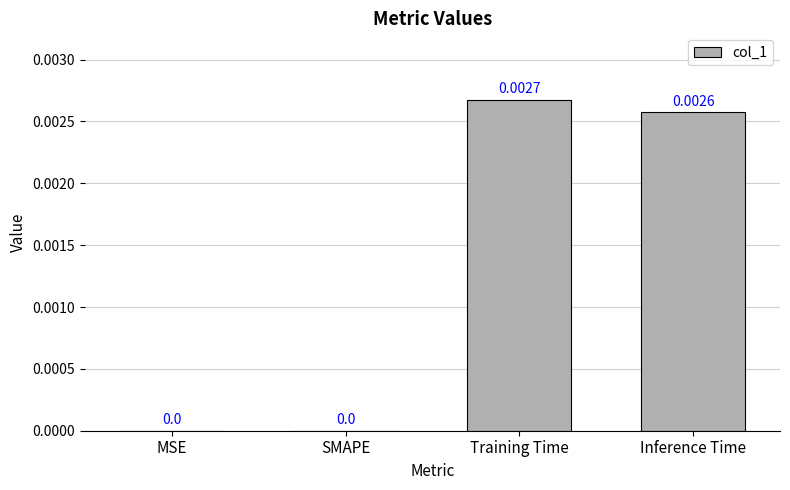

Which category has the highest value across all series?

Training Time